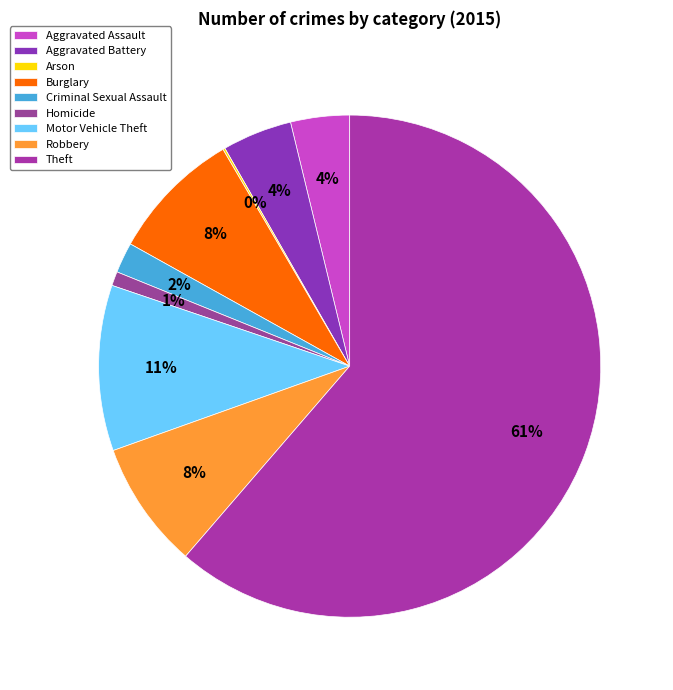

True or false: Homicide accounts for 11% of the total.

False